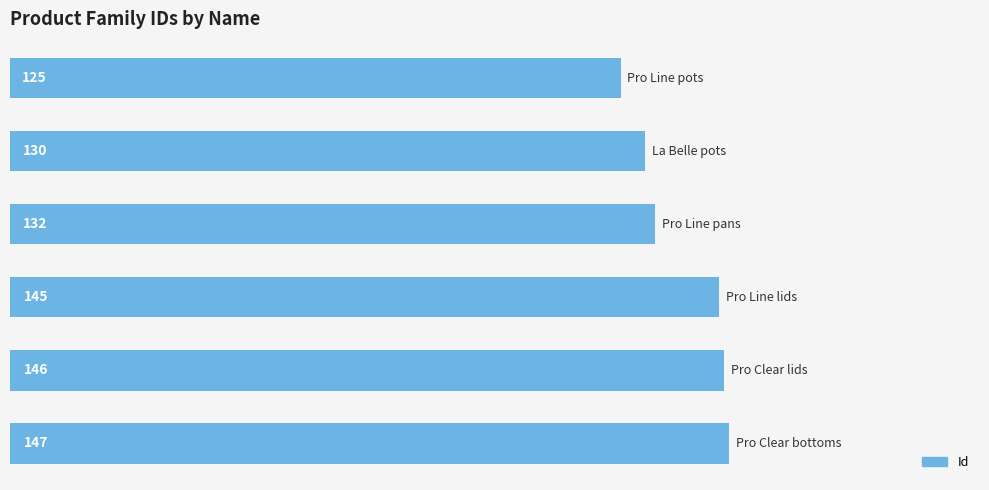

How many bars are there in total?

6